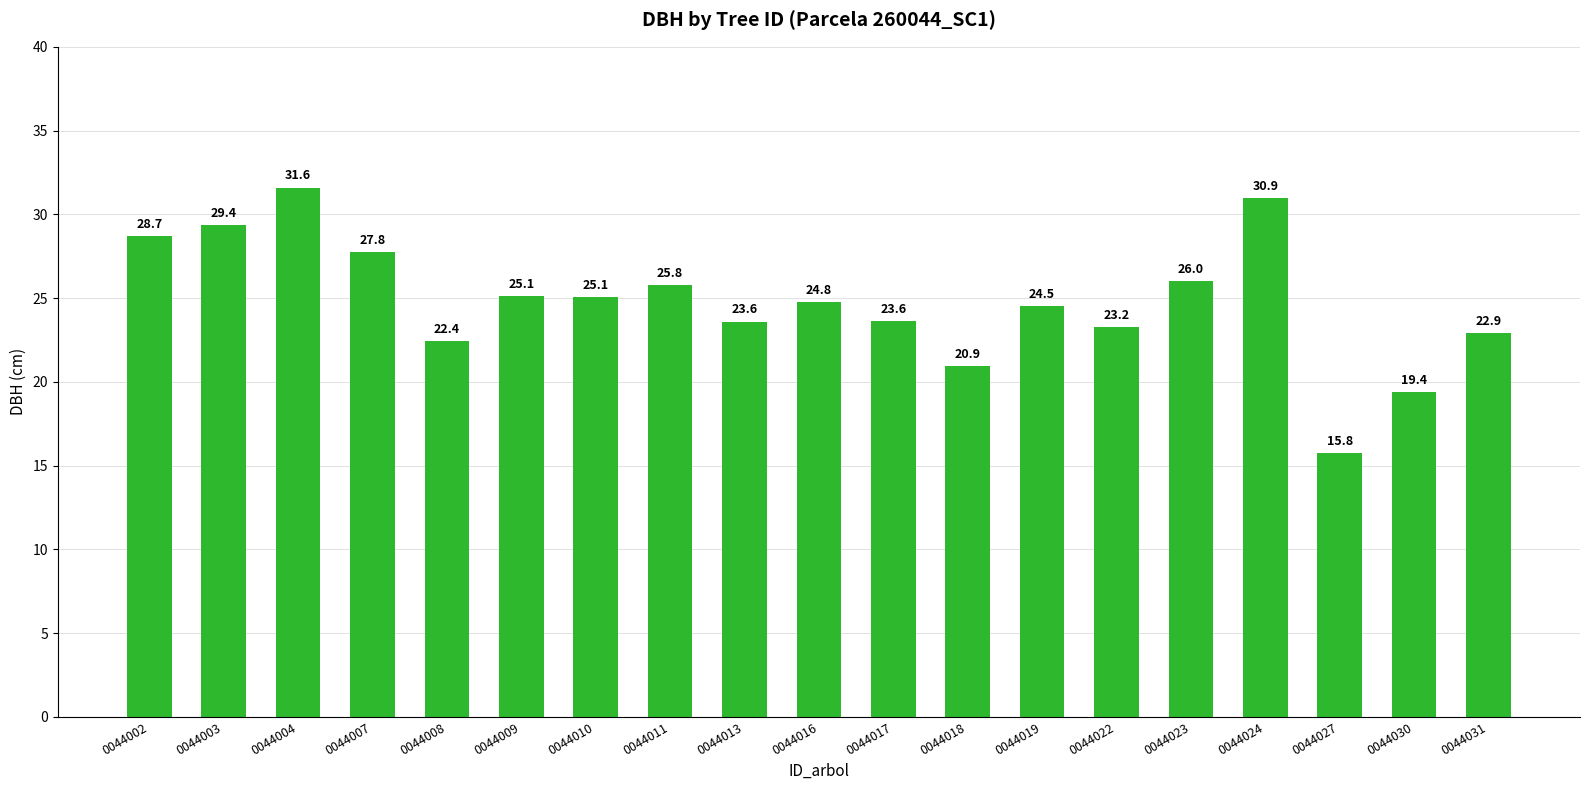

At which label is the value closest to 23?

0044031